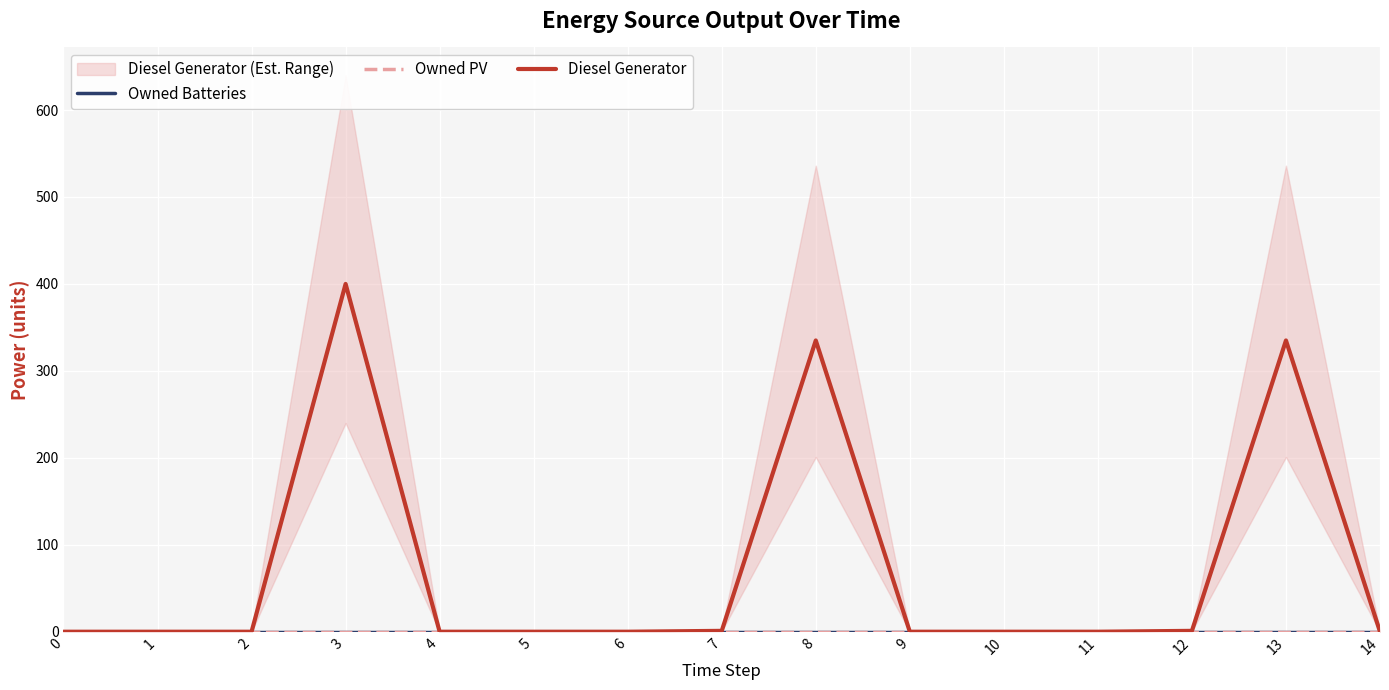

At which category is the sum across all series the highest?

3